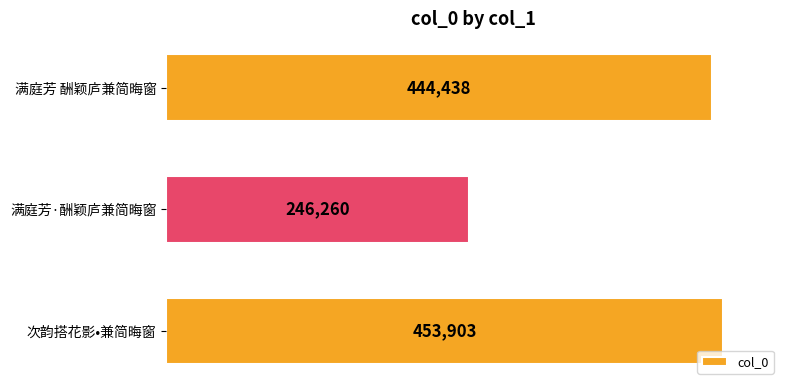

Reading bottom to top, list all the values displayed in this chart.

次韵搭花影•兼简晦窗=453903	满庭芳·酬颖庐兼简晦窗=246260	满庭芳 酬颖庐兼简晦窗=444438